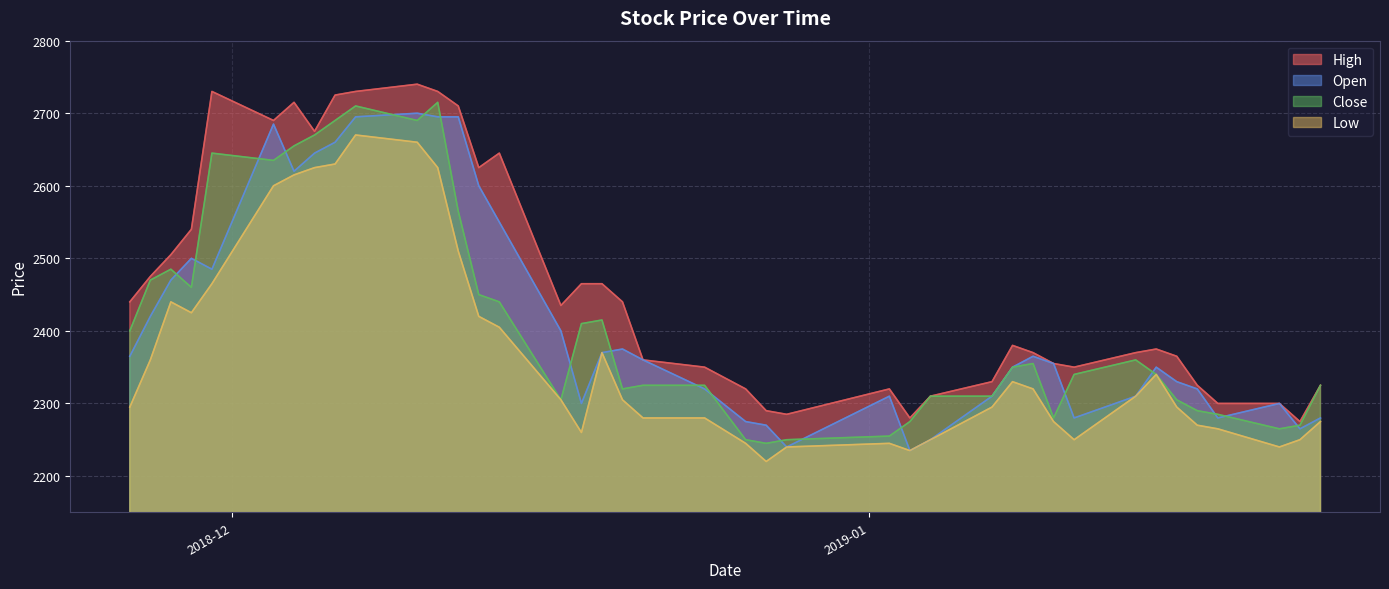

List the labels in order of Open value, smallest first.

2019-01-03, 2018-12-28, 2019-01-04, 2019-01-22, 2018-12-27, 2018-12-26, 2019-01-11, 2019-01-18, 2019-01-23, 2018-12-18, 2019-01-21, 2019-01-02, 2019-01-07, 2019-01-14, 2018-12-24, 2019-01-17, 2019-01-16, 2019-01-08, 2019-01-15, 2019-01-10, 2018-12-21, 2018-11-26, 2019-01-09, 2018-12-19, 2018-12-20, 2018-12-17, 2018-11-27, 2018-11-28, 2018-11-30, 2018-11-29, 2018-12-14, 2018-12-13, 2018-12-04, 2018-12-05, 2018-12-06, 2018-12-03, 2018-12-07, 2018-12-11, 2018-12-12, 2018-12-10